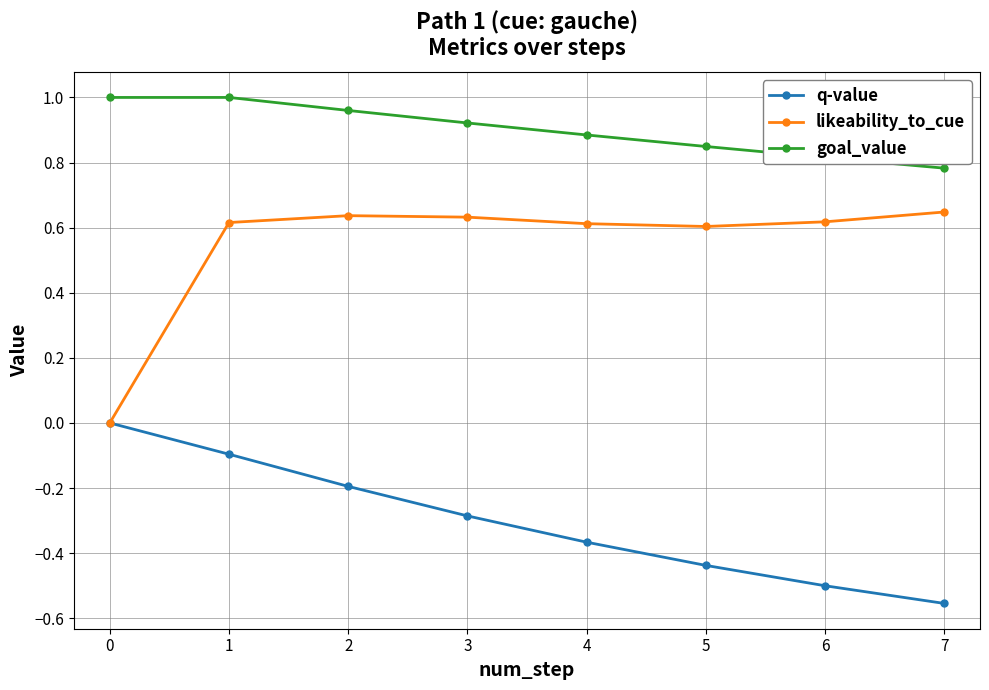

The value of q-value at 2 is -0.2. True or false?

True